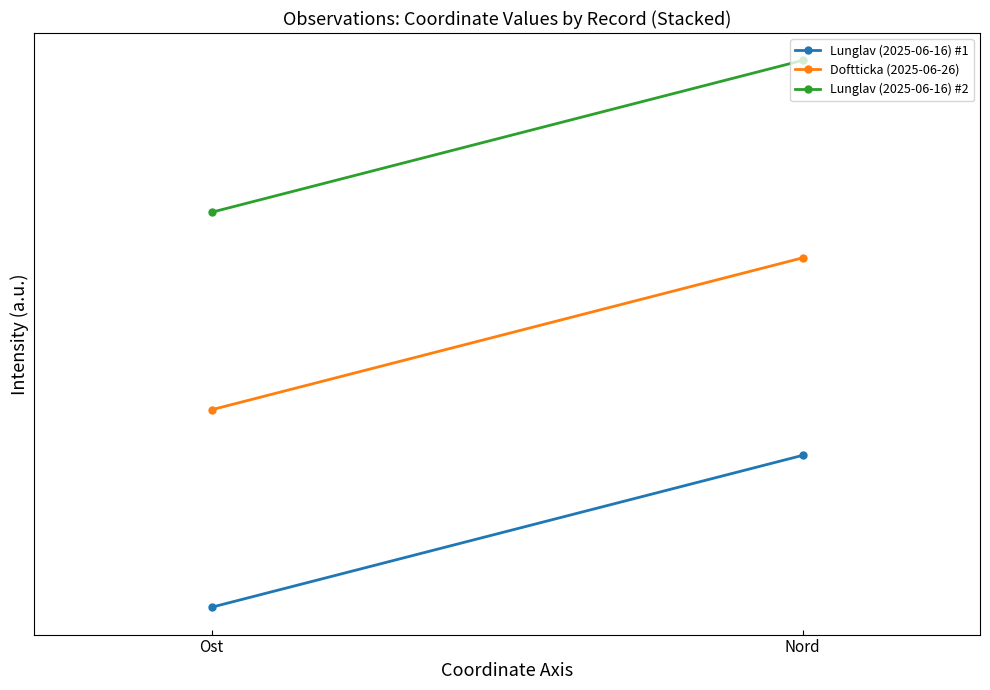

Is this an area chart (filled region under the line)?

No